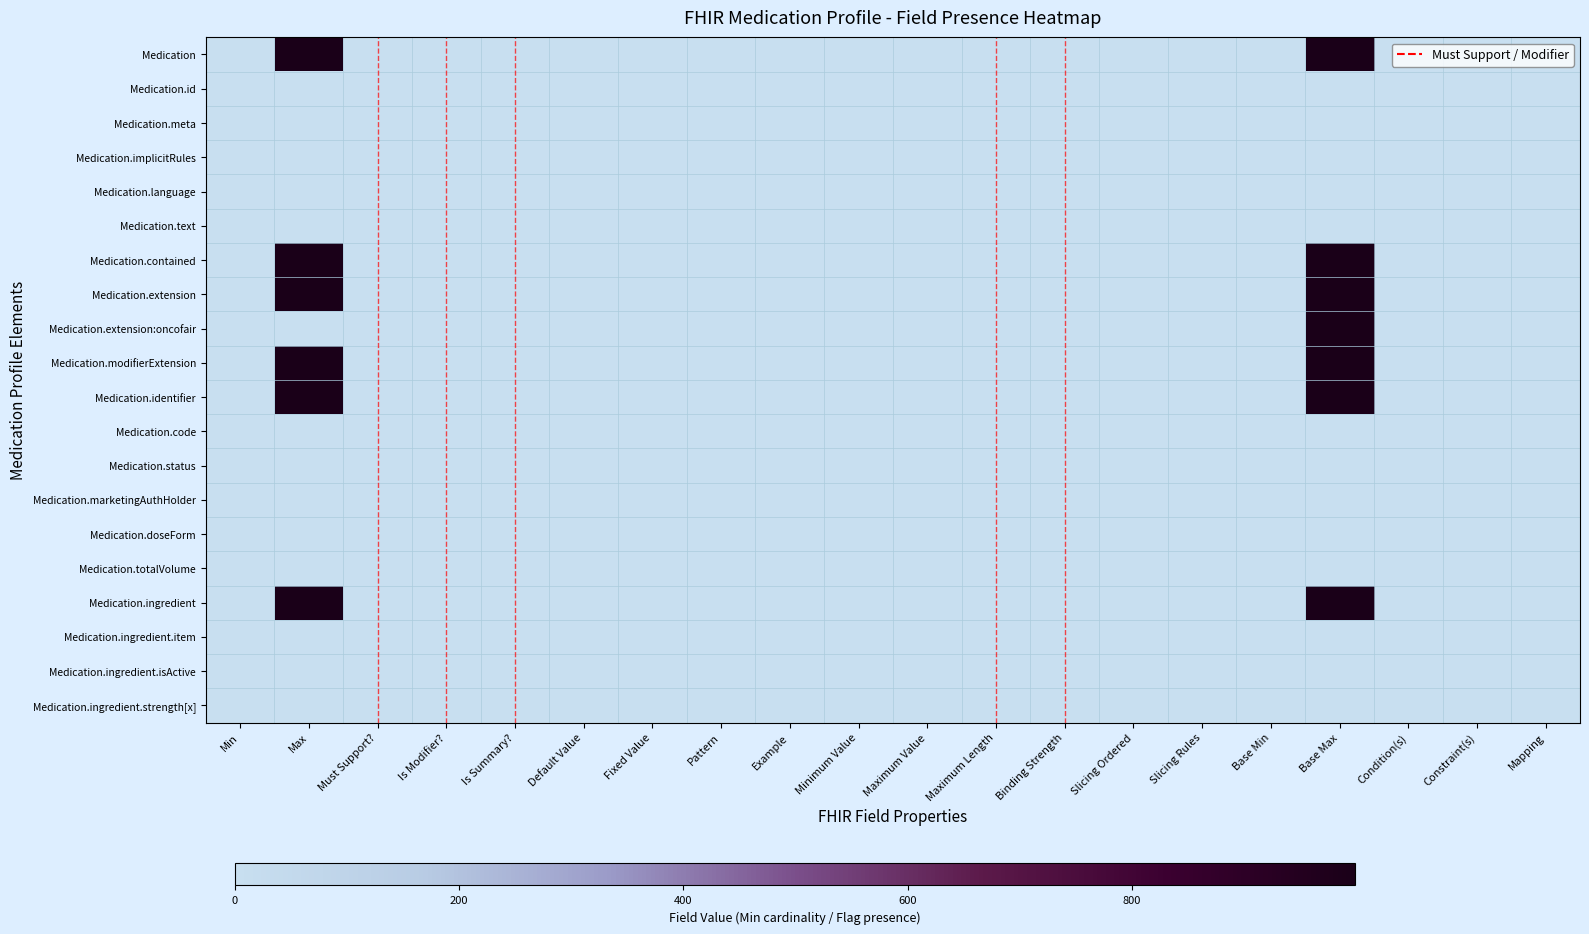

Count the number of data series in this chart.

20